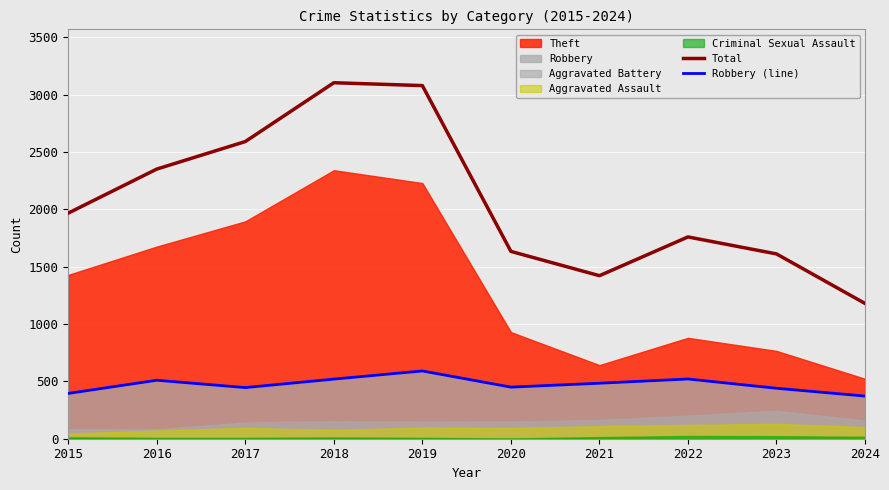

List the labels in order of Robbery (line) value, largest first.

2019, 2022, 2018, 2016, 2021, 2020, 2017, 2023, 2015, 2024